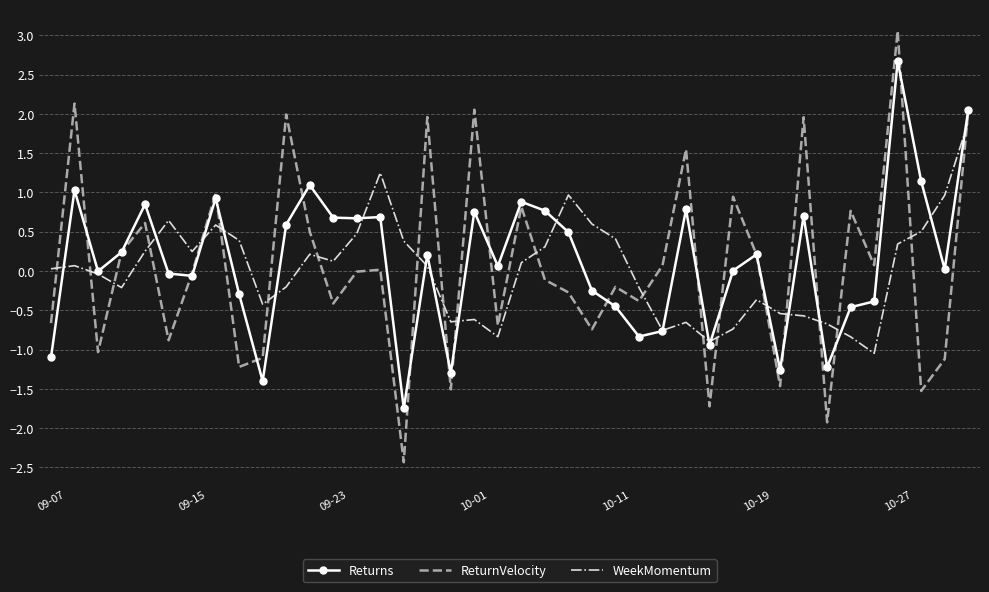

What is the minimum value shown in the chart?

-2.4